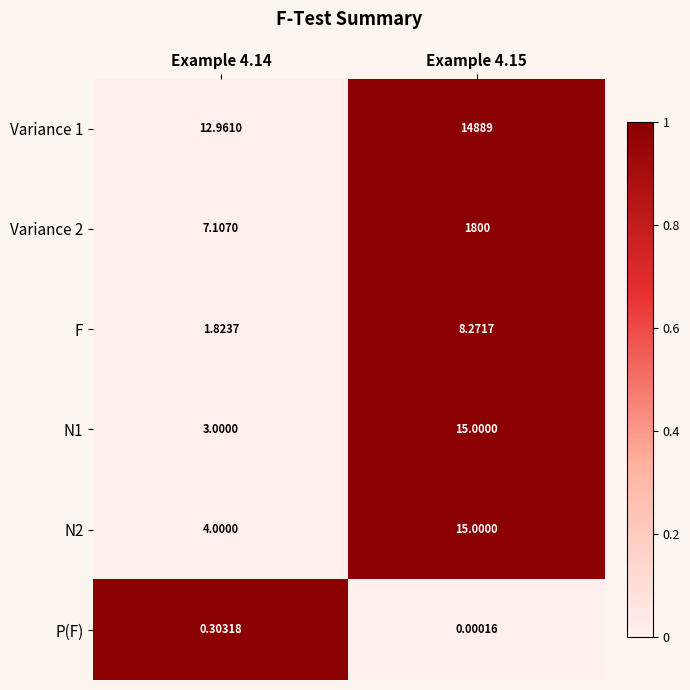

What is the maximum value shown in the chart?

14889.0